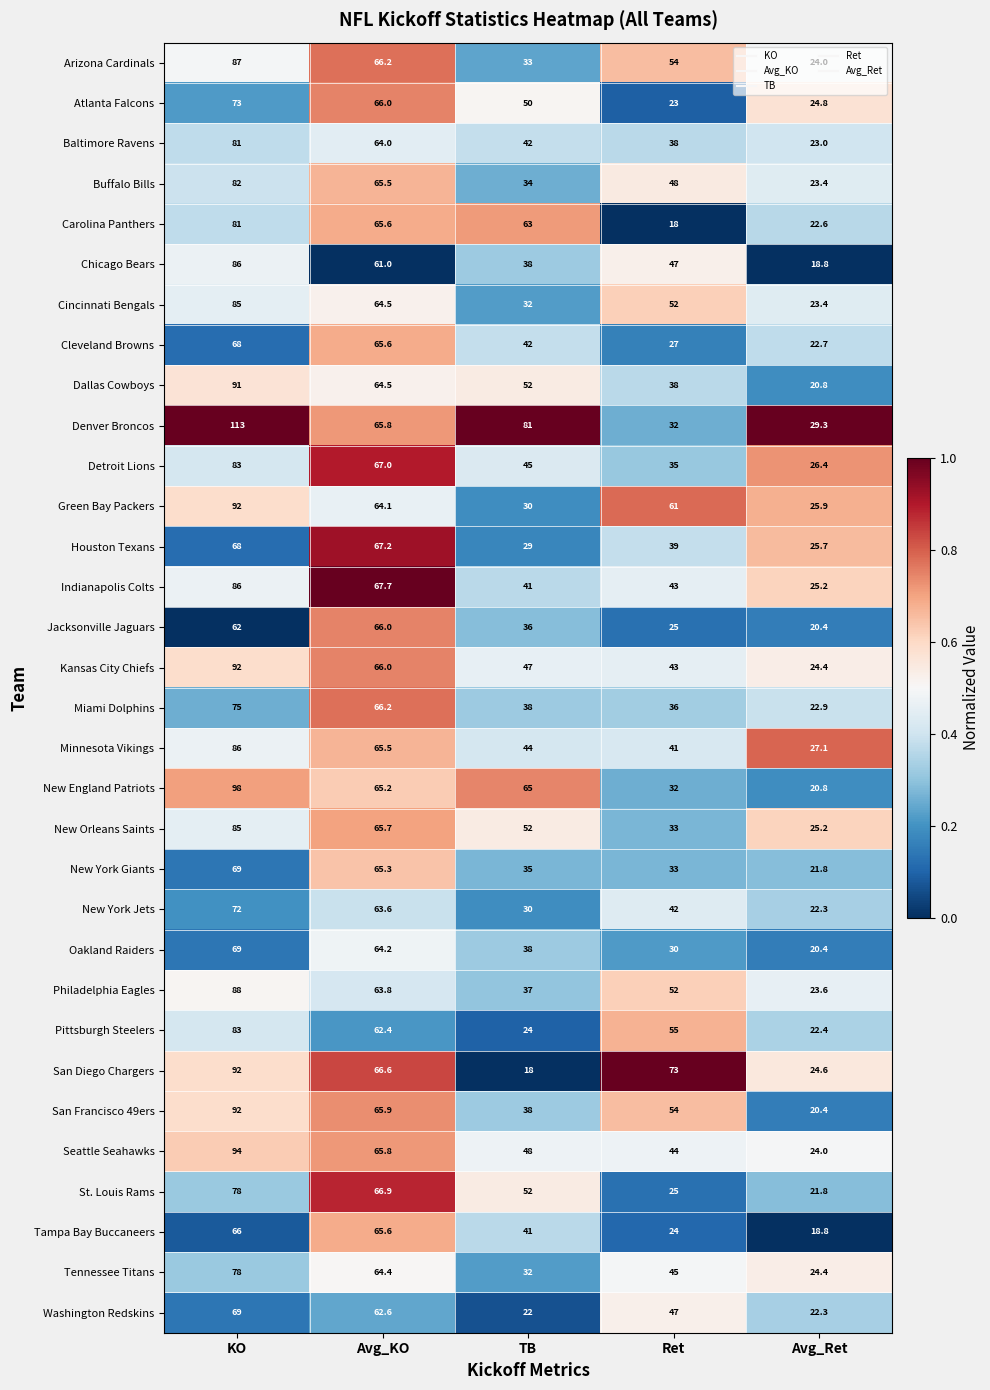

What is the difference between the Philadelphia Eagles values at TB and Avg_Ret?

13.4